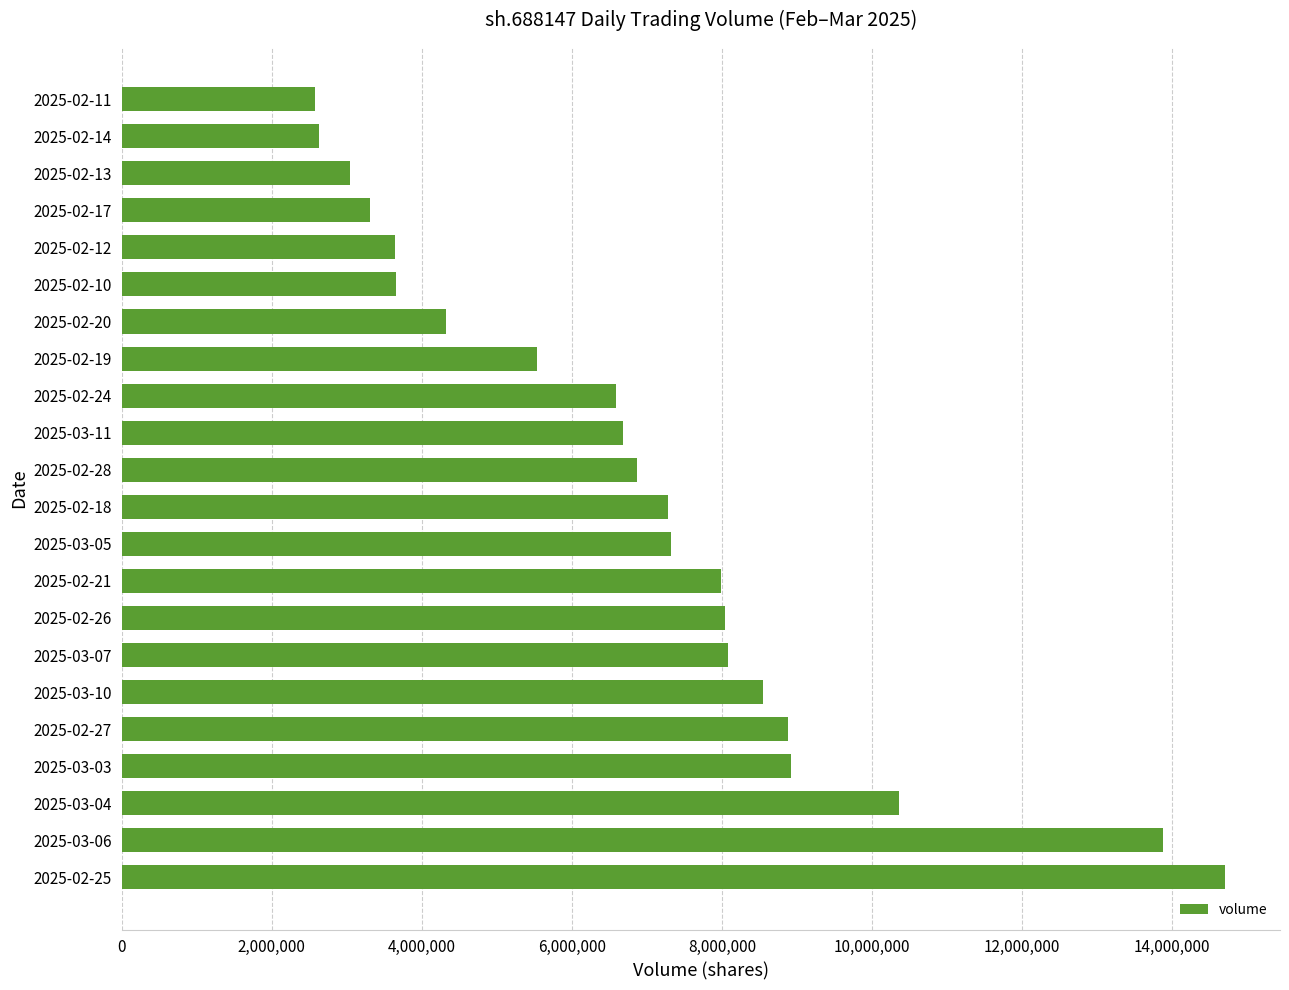

What is the change in value from 2025-02-19 to 2025-02-12?

-1902505